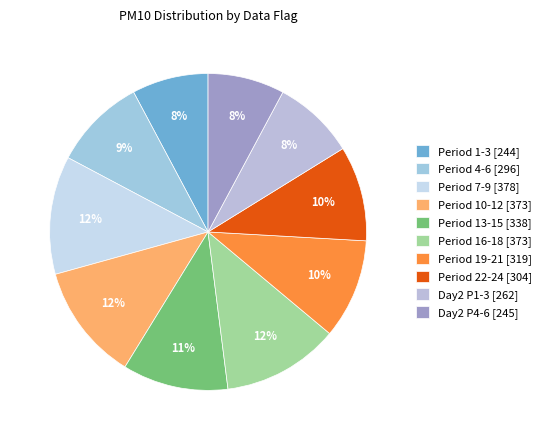

How many segments does this pie chart have?

10